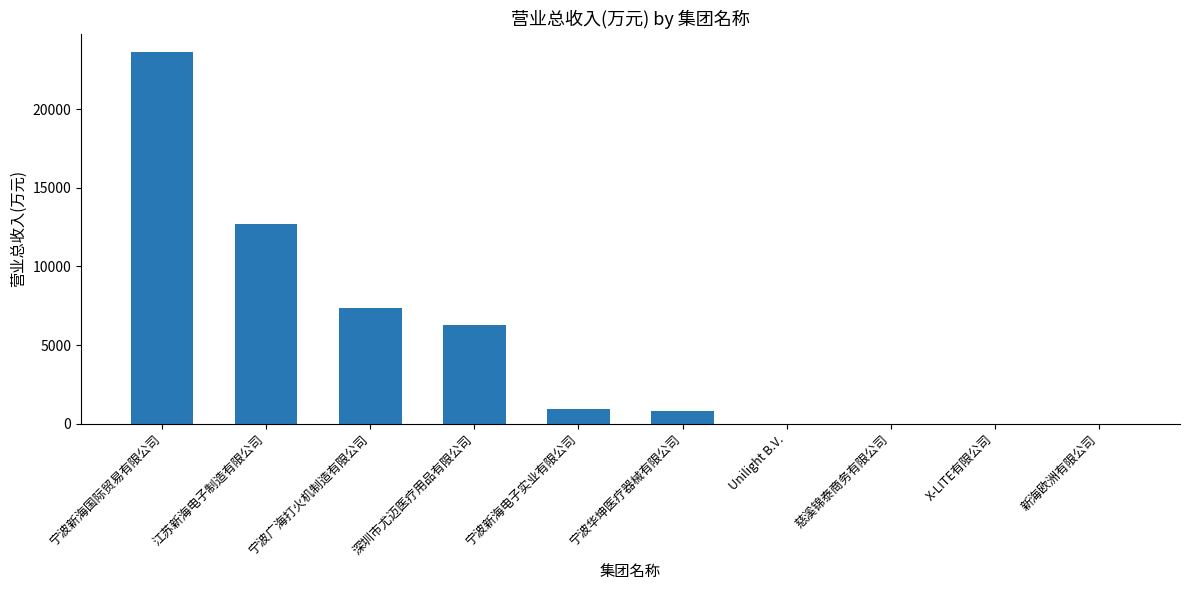

What is the sum of the values at 江苏新海电子制造有限公司 and 宁波新海国际贸易有限公司?

36338.9